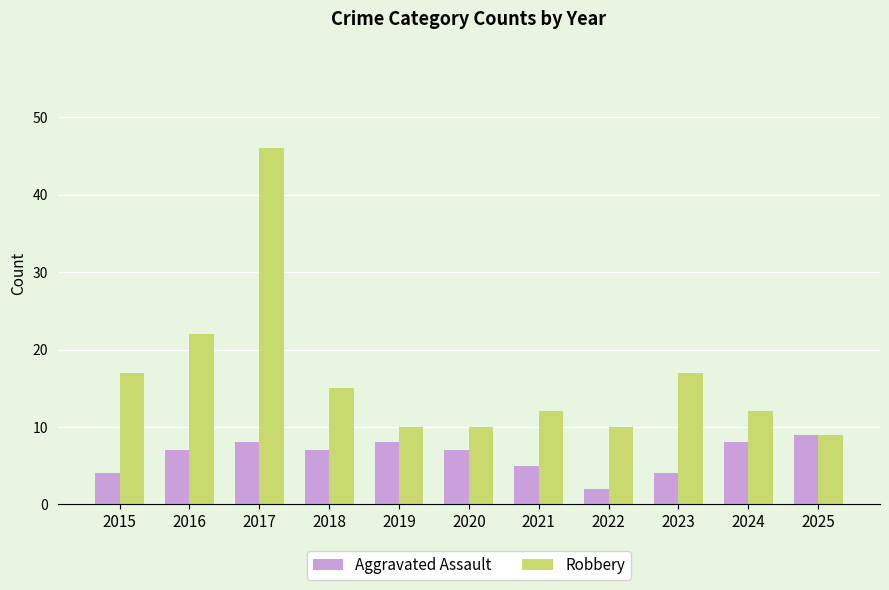

Does the chart contain any negative values?

No